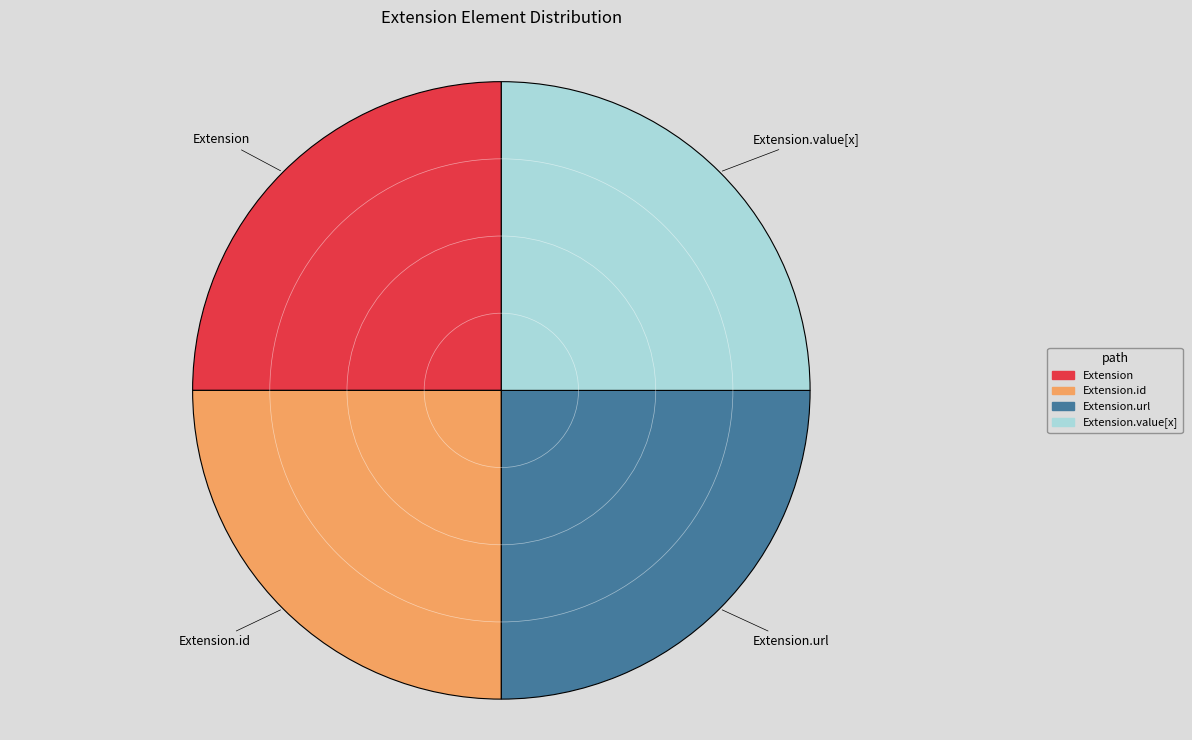

Is there any slice that represents more than half of the pie?

No